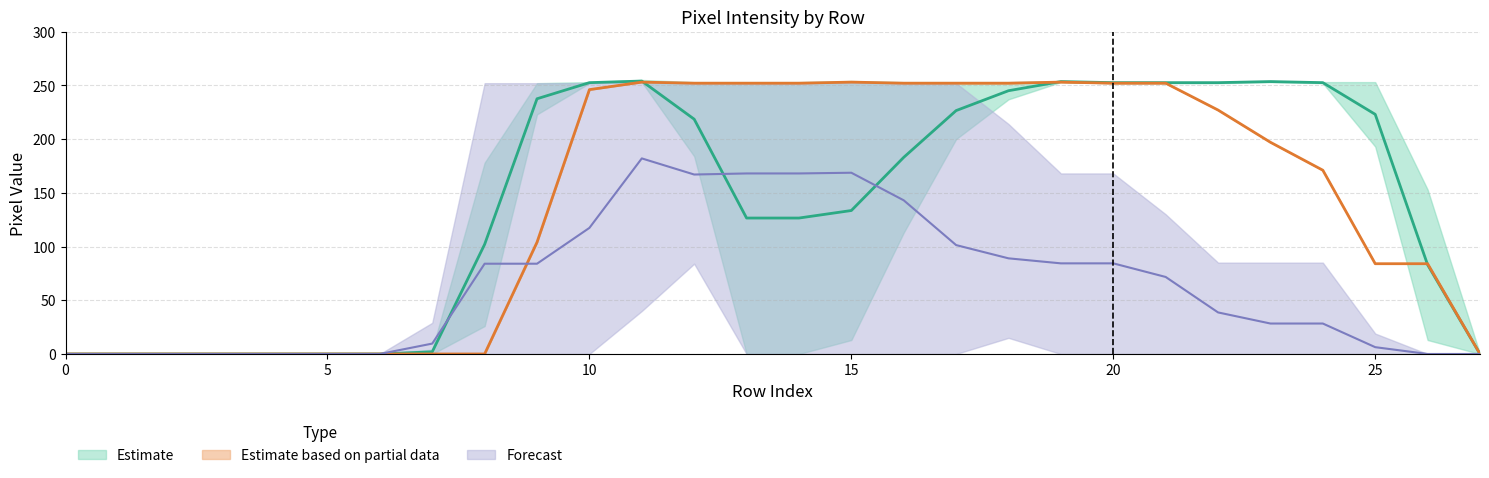

True or false: Estimate based on partial data has a value of 117 at 20.

False